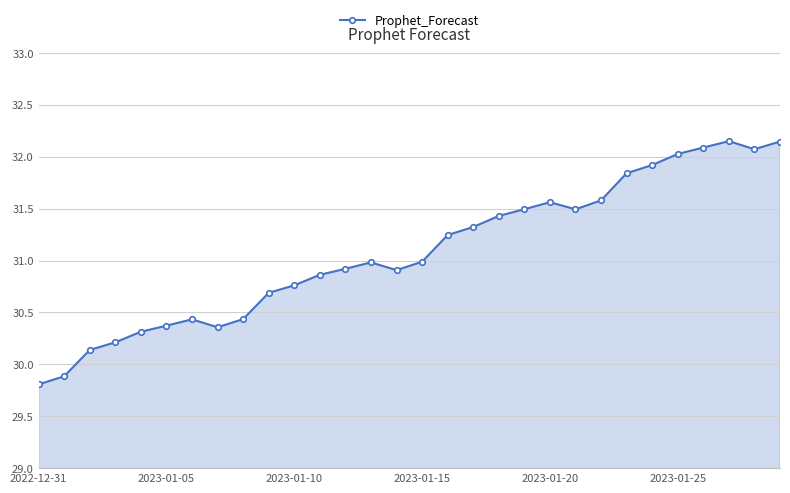

Does the chart have visible grid lines?

Yes